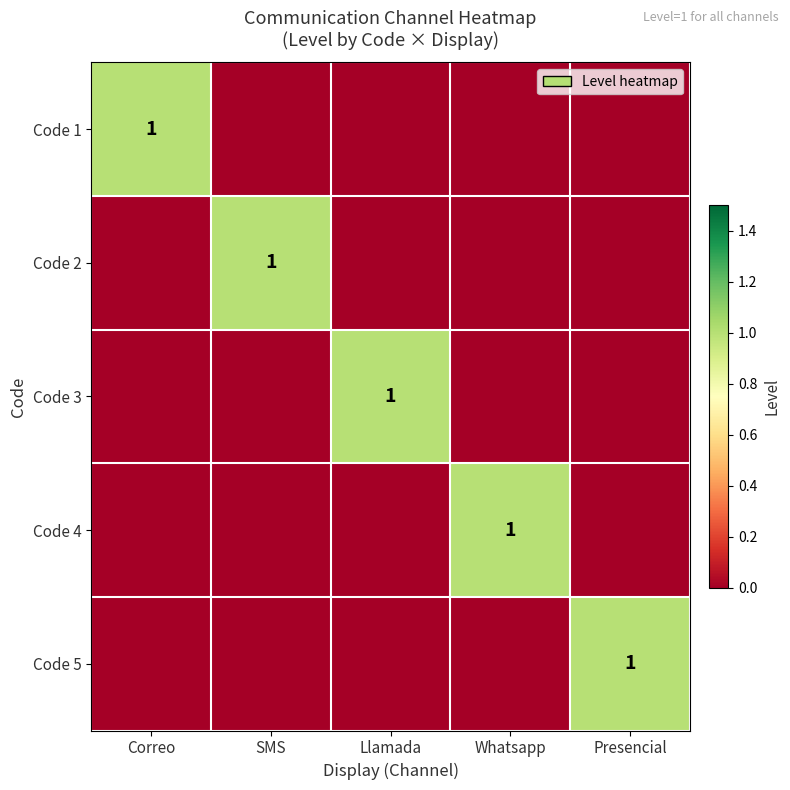

What is the difference between the highest and lowest values at SMS?

1